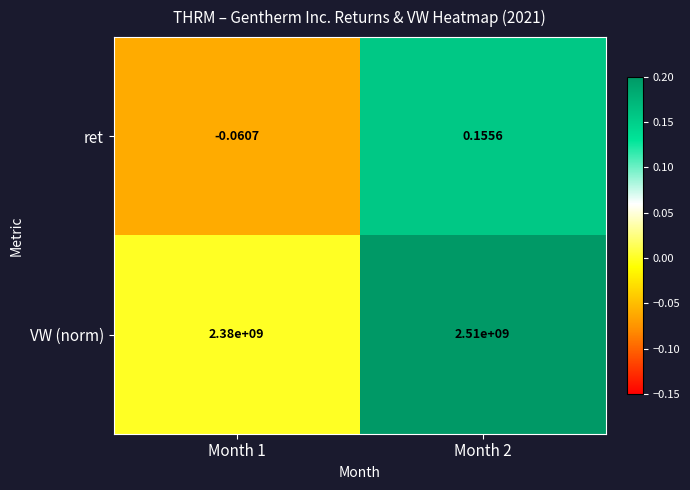

Count the number of categories in the chart.

2